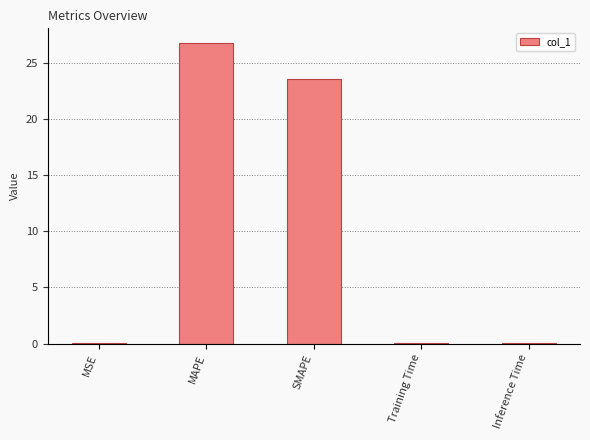

True or false: the data shows 23.6 at SMAPE.

True